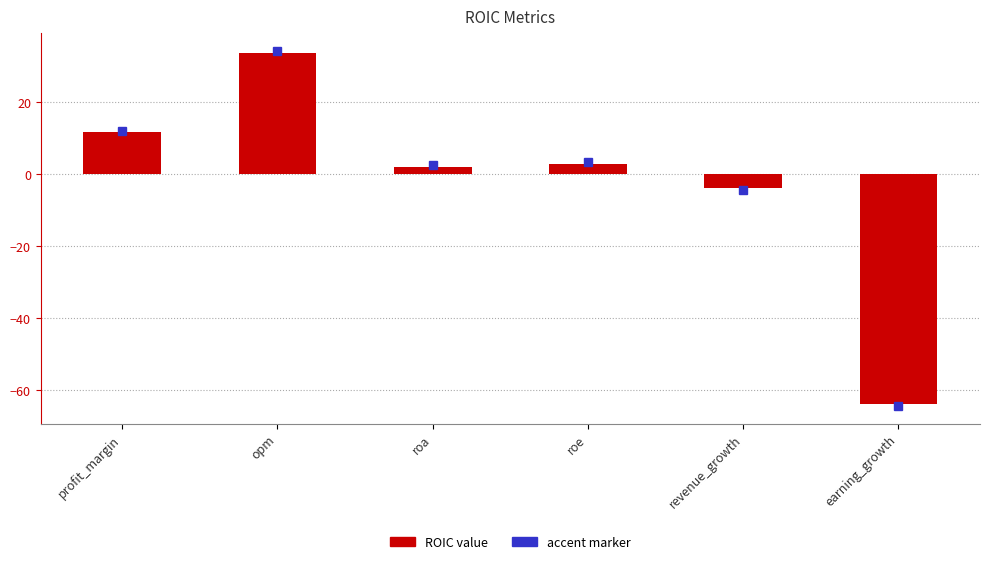

What is the average value?

-2.9